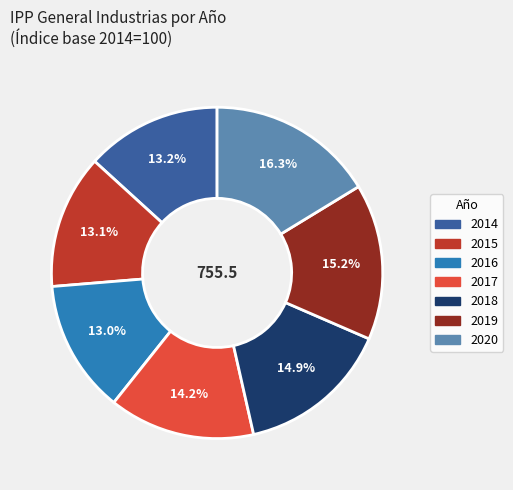

The 2019 slice represents 27% of the pie. True or false?

False